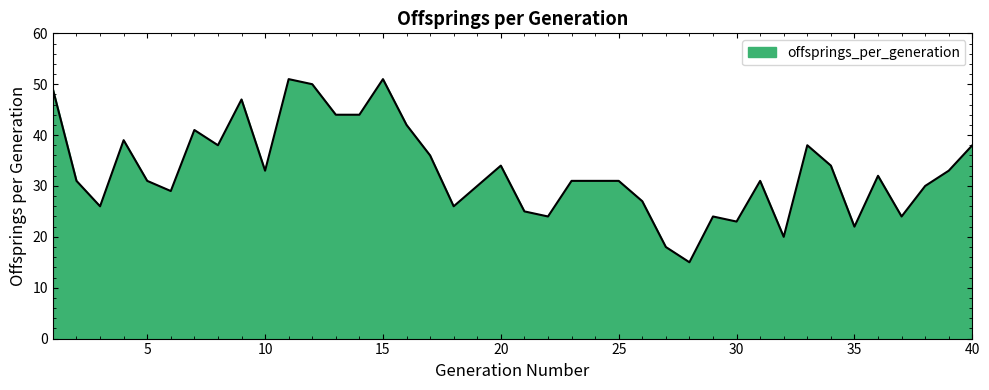

What is the difference between the maximum and minimum values?

36